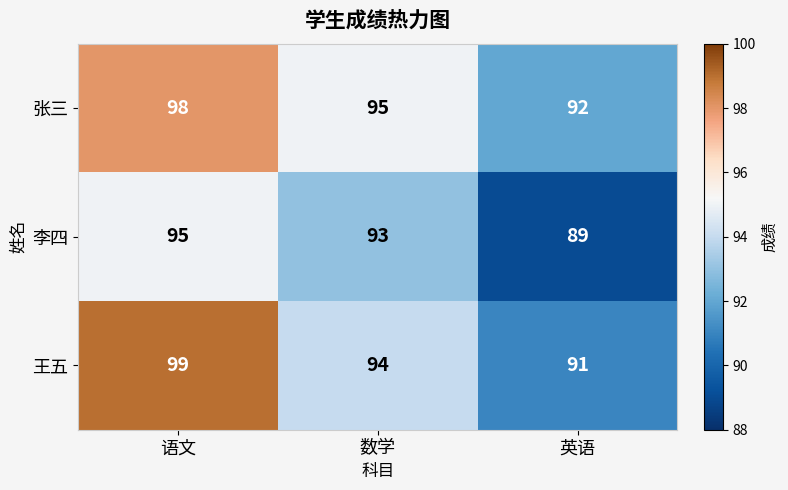

How many categories are shown in the chart?

3